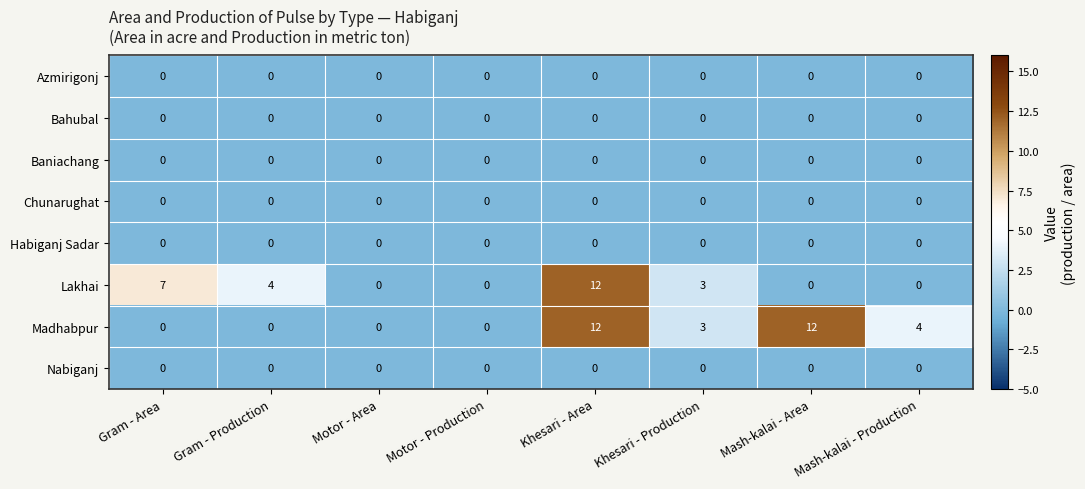

Which series changed the most between Khesari - Production and Mash-kalai - Production?

Lakhai